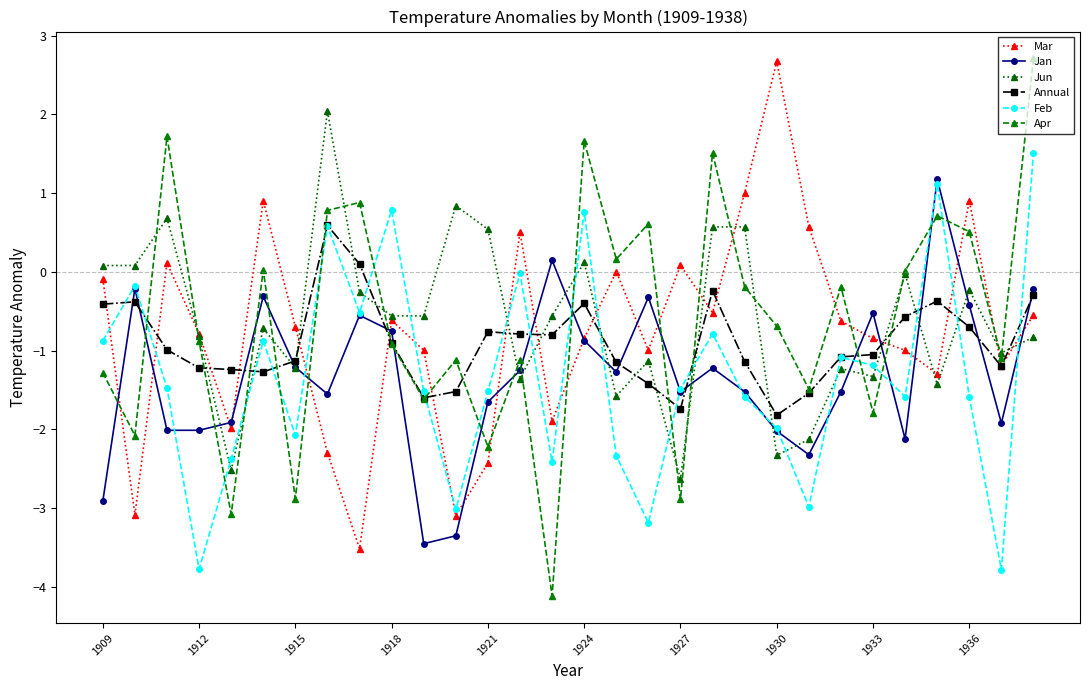

How many negative values does the Annual series have?

28